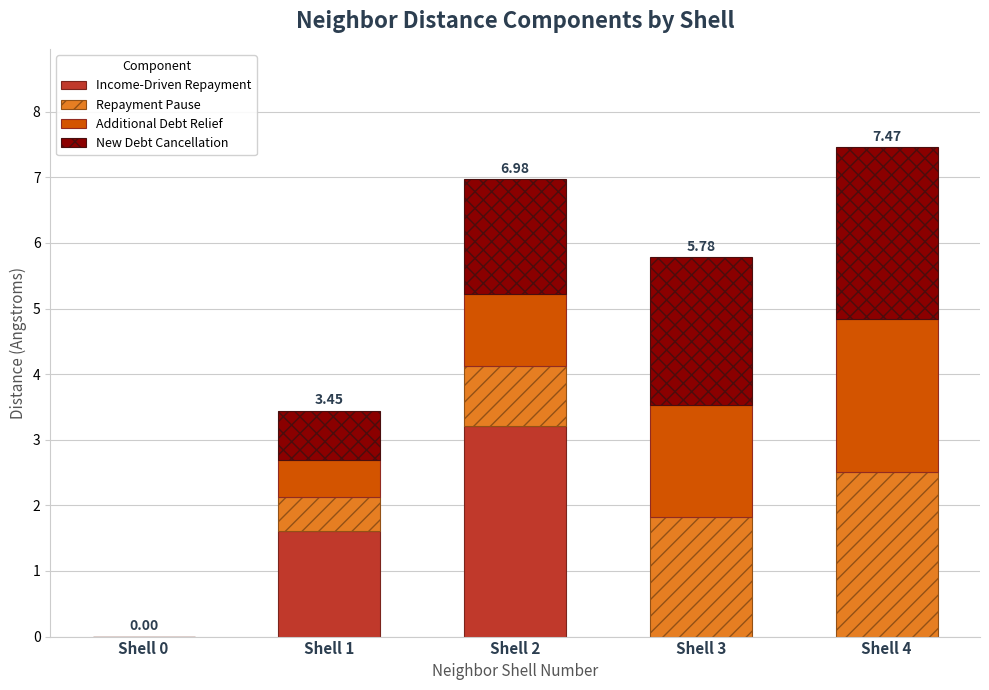

What is the total value across all series at Shell 3?

5.8